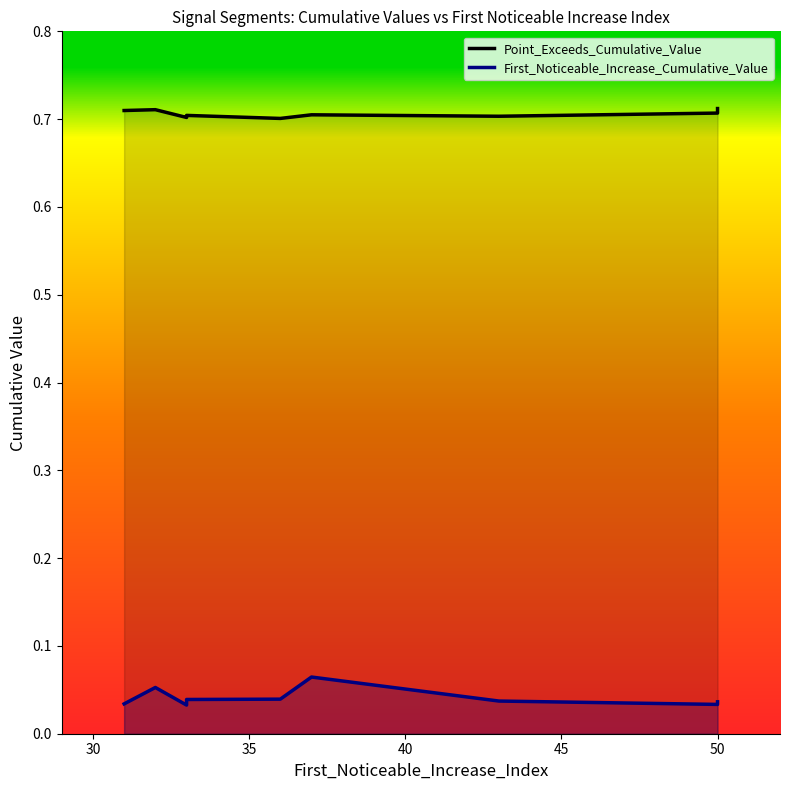

True or false: Point_Exceeds_Cumulative_Value and First_Noticeable_Increase_Cumulative_Value cross at least once.

False